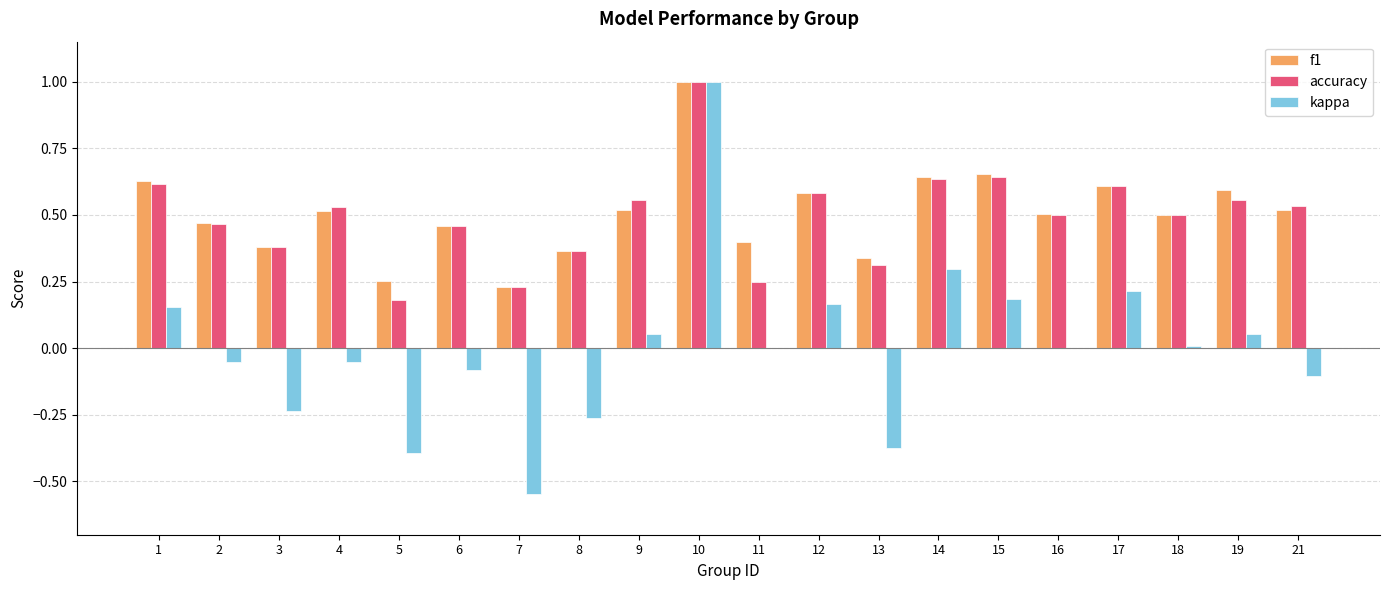

At which category is the sum across all series the highest?

10